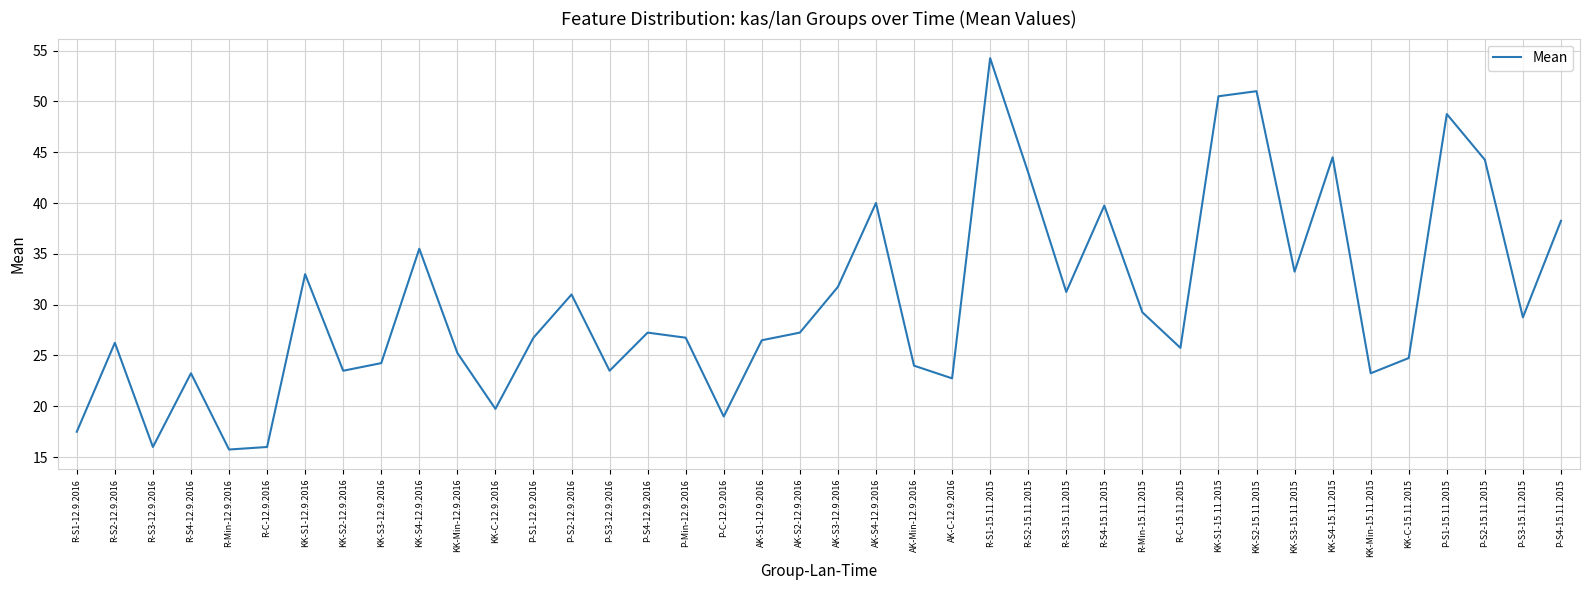

Which label corresponds to the largest value in the chart?

R-S1-15.11.2015